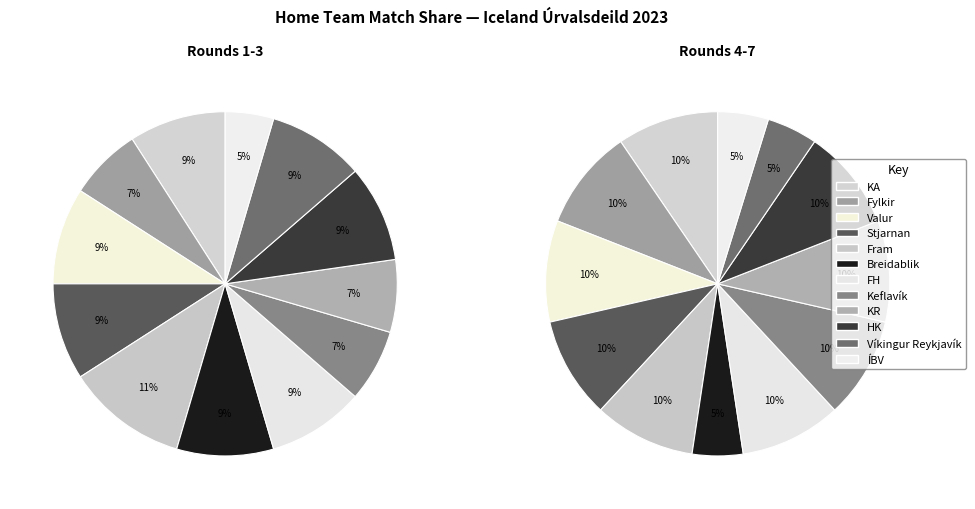

Is there any slice that represents more than half of the pie?

No